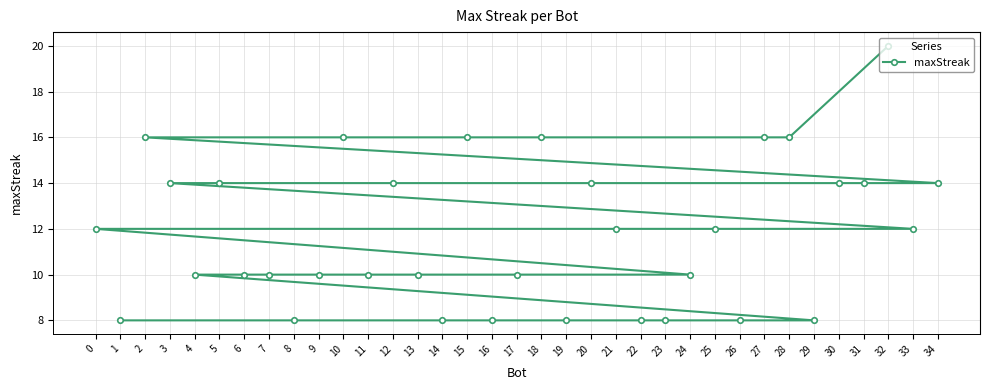

What is the value of the 5th point from the left?

10